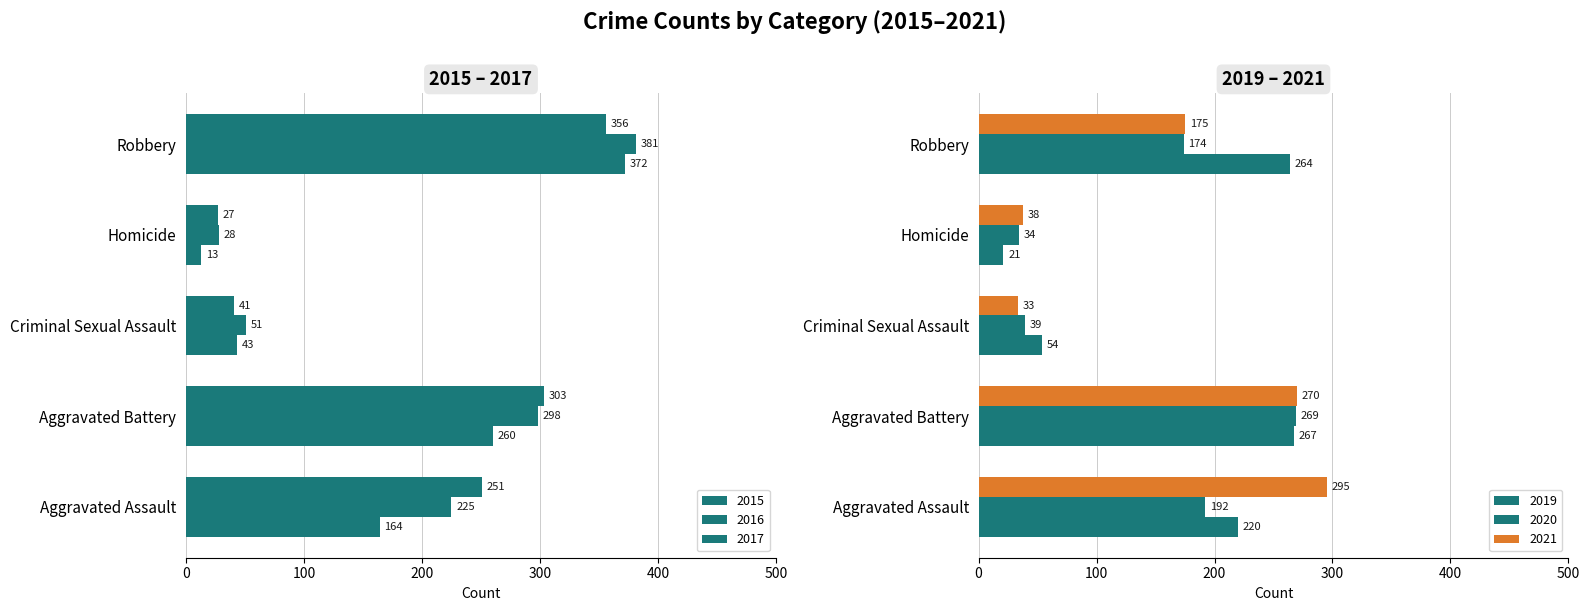

What position from the left is Aggravated Battery?

2